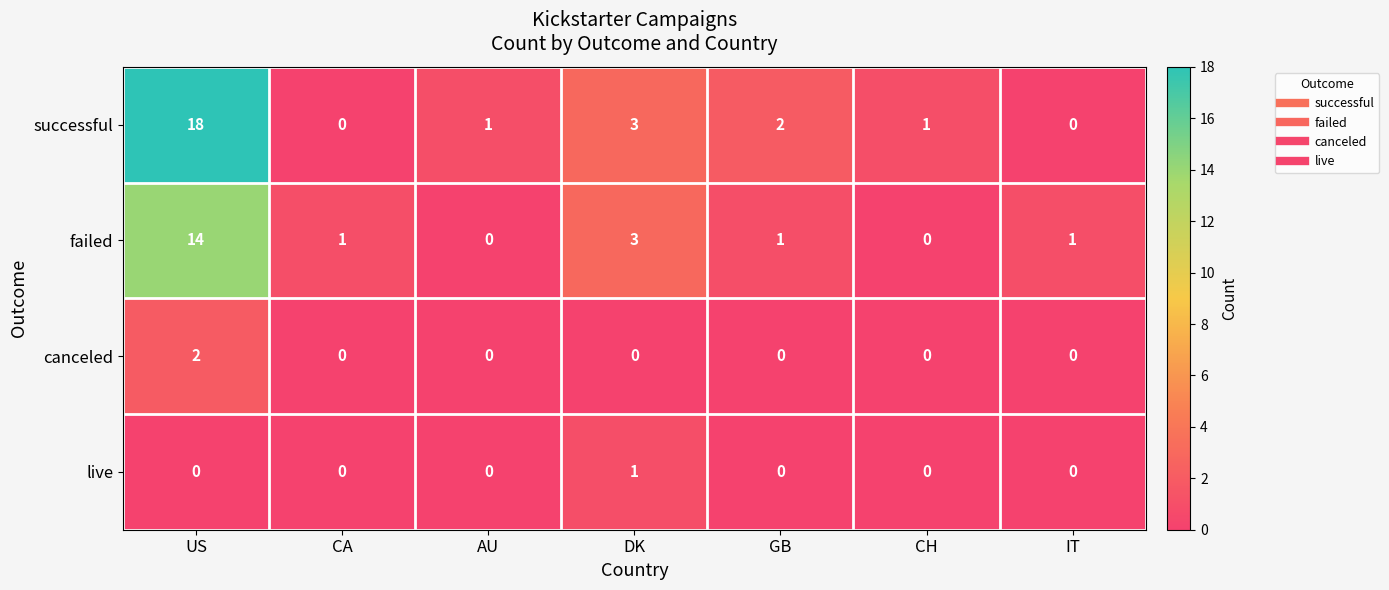

How many distinct data groups are displayed?

4